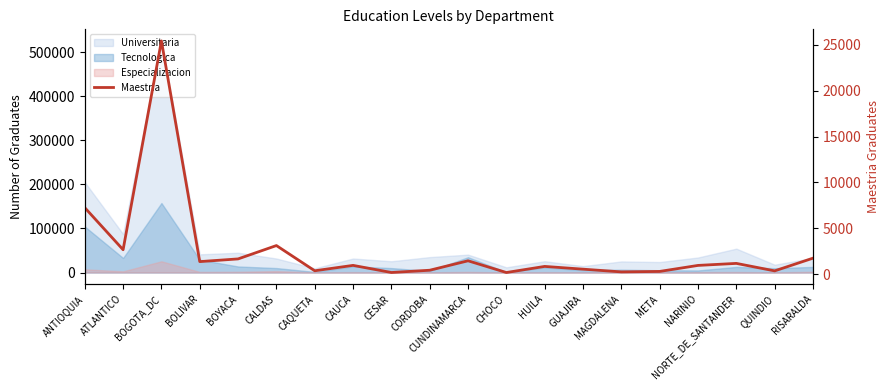

Between QUINDIO and NARINIO, which is larger?

NARINIO